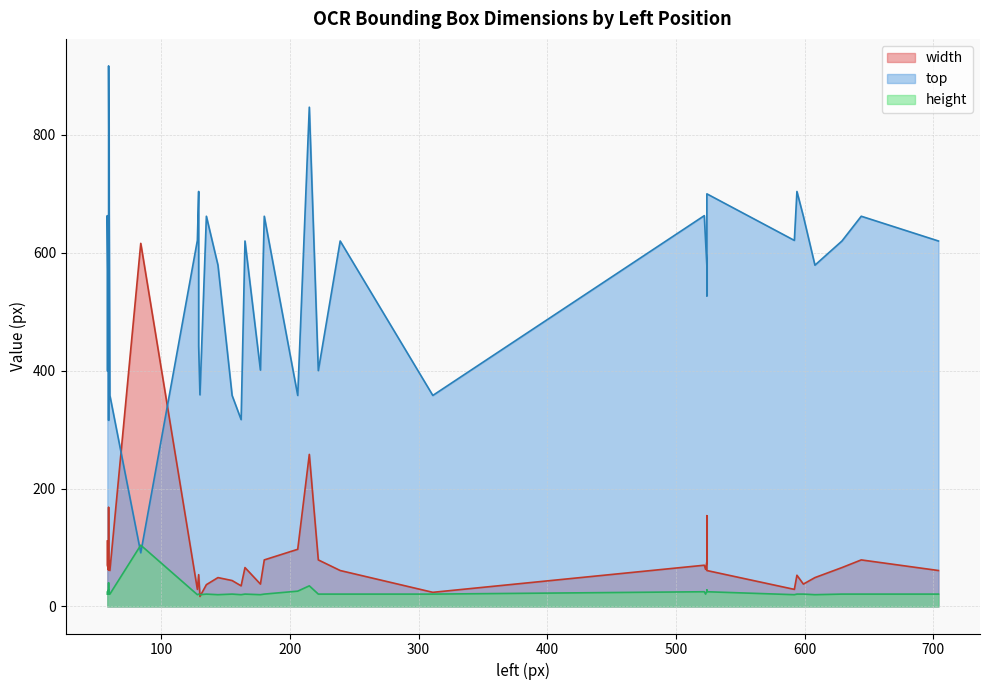

What value does the height series have at 129, to the nearest 5?

20